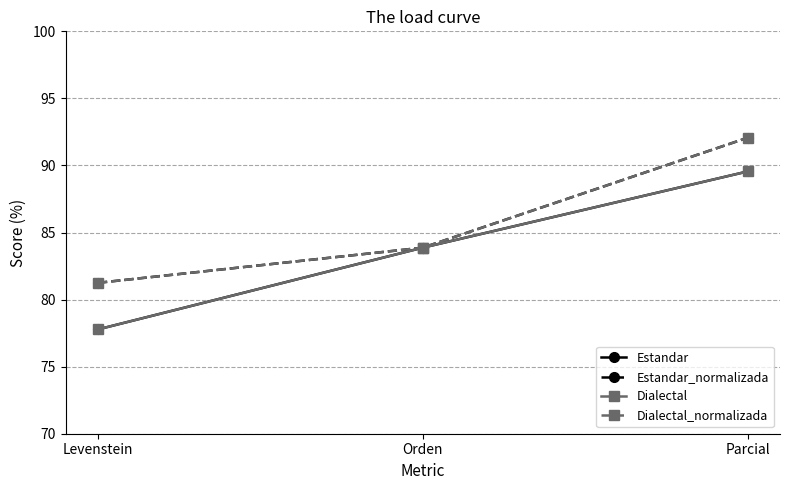

Reading left to right, transcribe all the data shown in this chart.

Estandar: 77.8	83.9	89.6
Estandar_normalizada: 81.2	83.9	92.1
Dialectal: 77.8	83.9	89.6
Dialectal_normalizada: 81.2	83.9	92.1